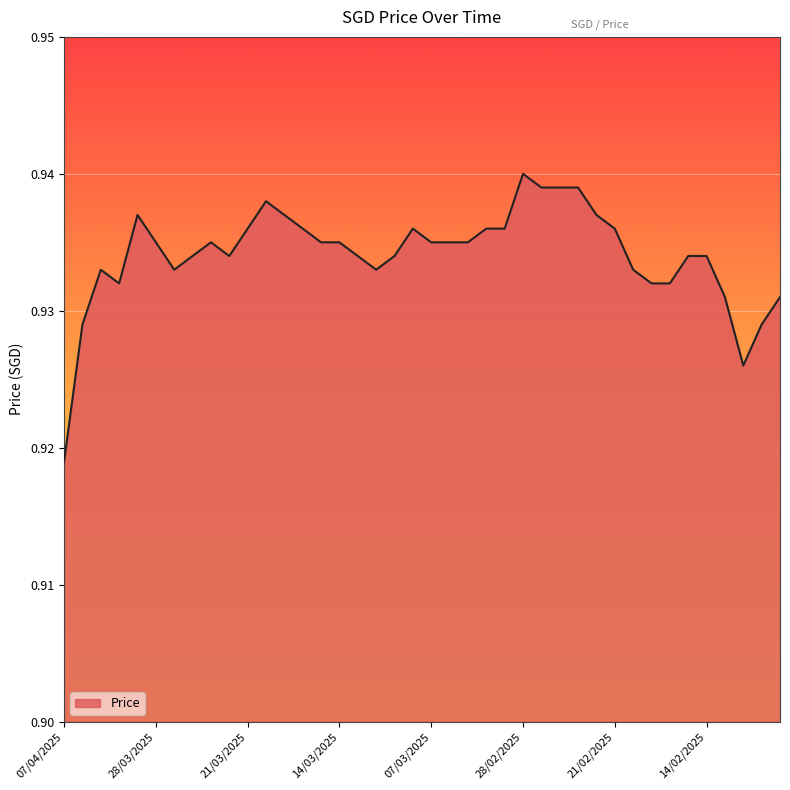

Does the chart have visible grid lines?

Yes